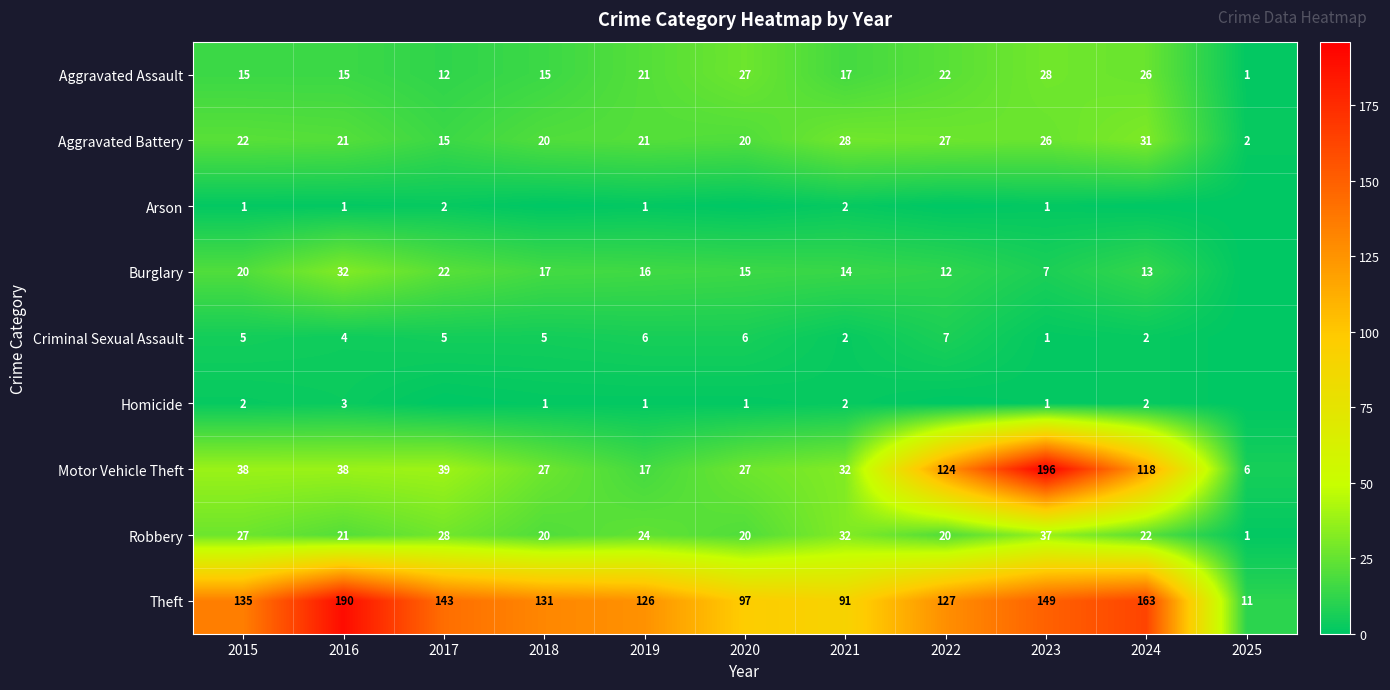

Where does the Robbery series first go above 22?

2015